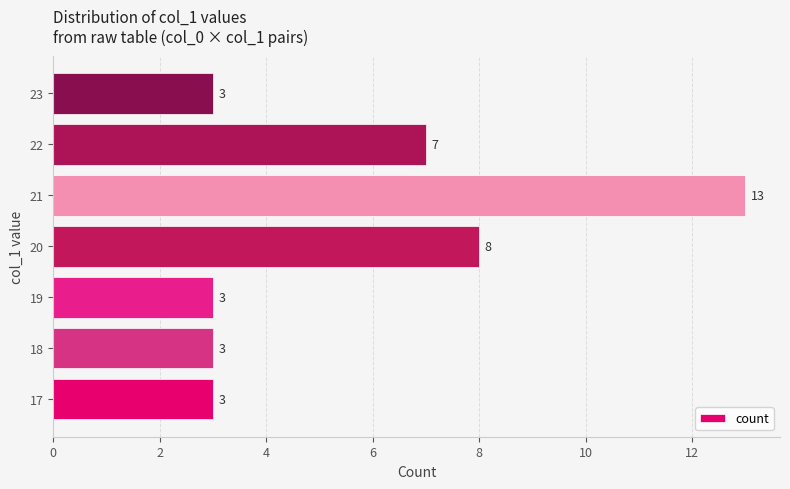

The chart shows a value of 3 at 23. True or false?

True